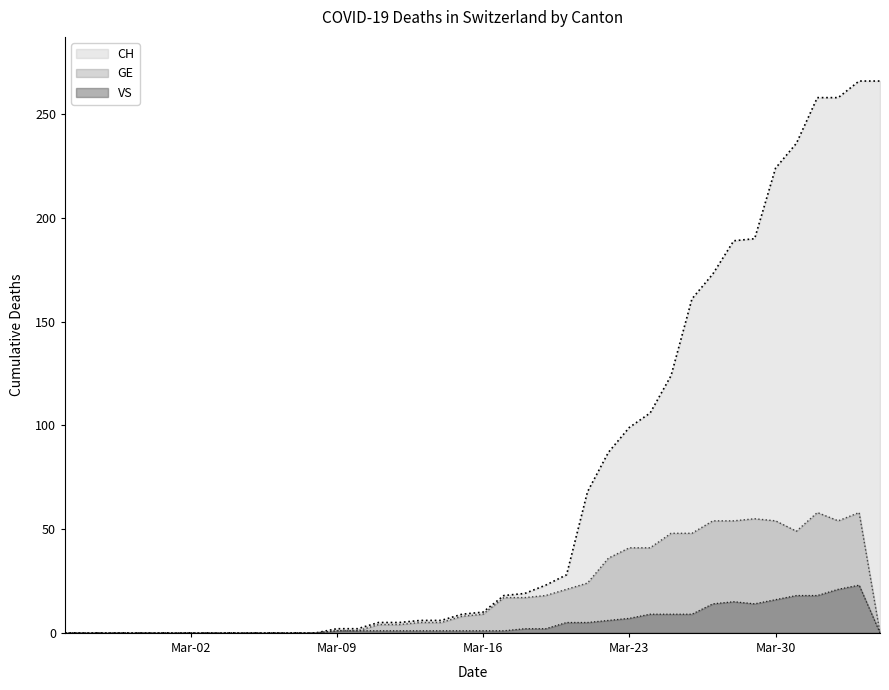

What is the average value of the CH series?

71